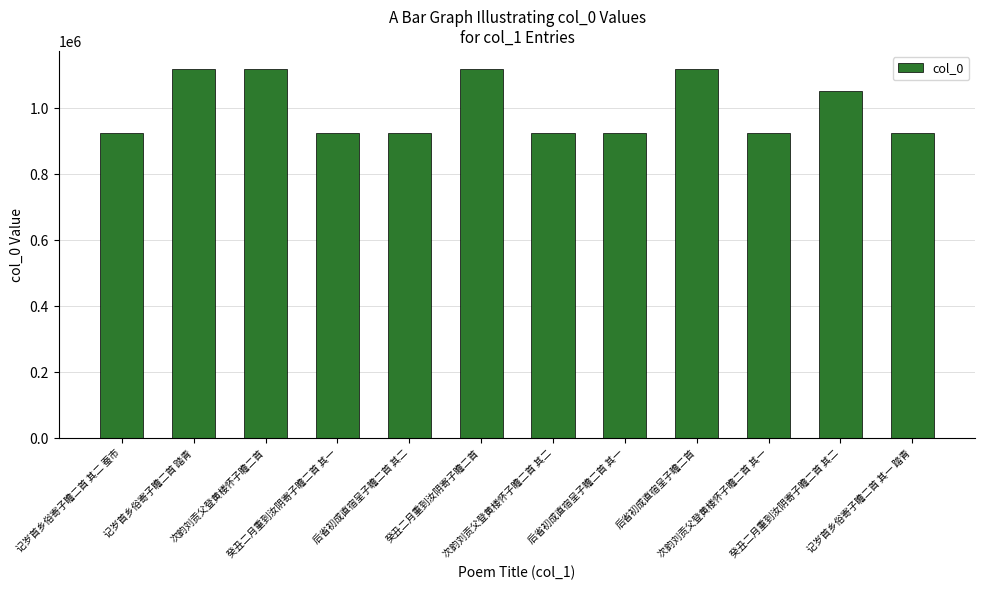

Between 癸丑二月重到汝阴寄子瞻二首 其一 and 癸丑二月重到汝阴寄子瞻二首 其二, which is larger?

癸丑二月重到汝阴寄子瞻二首 其二